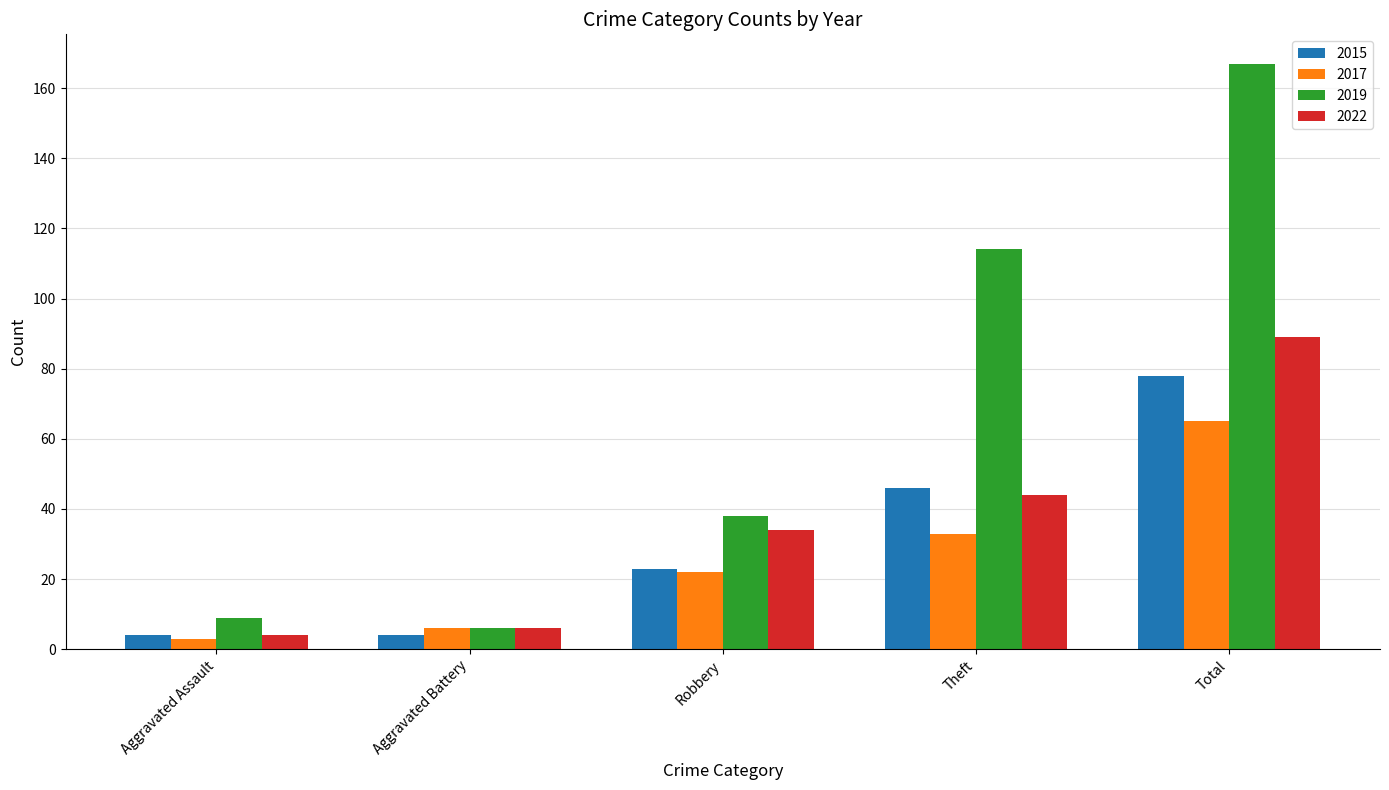

Which series has the largest total across all categories?

2019